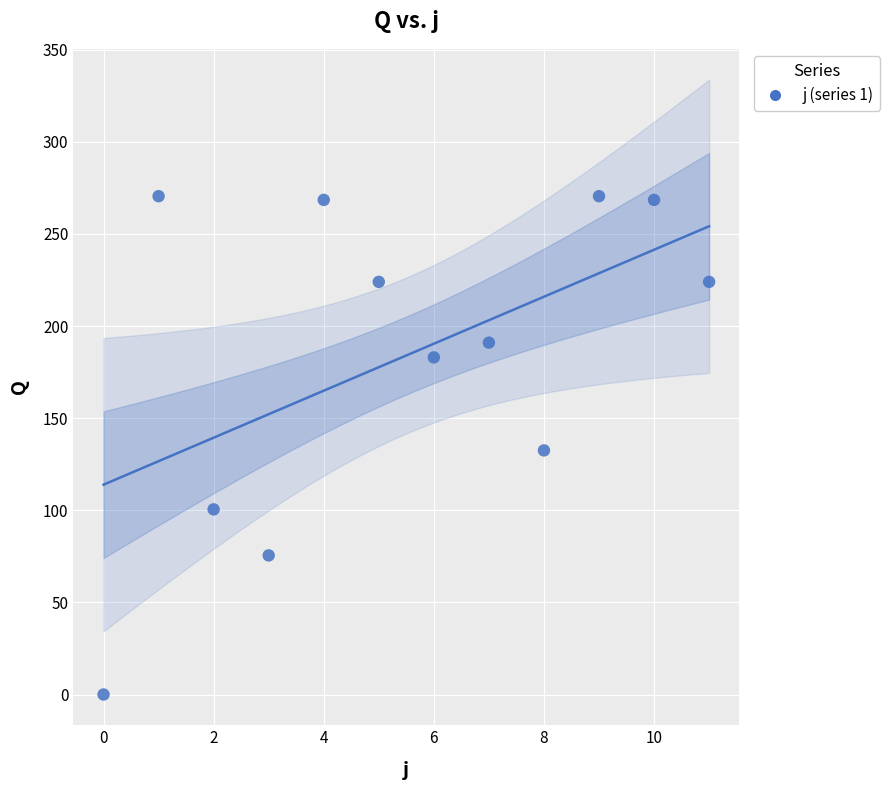

What is the average Y value?

184.0